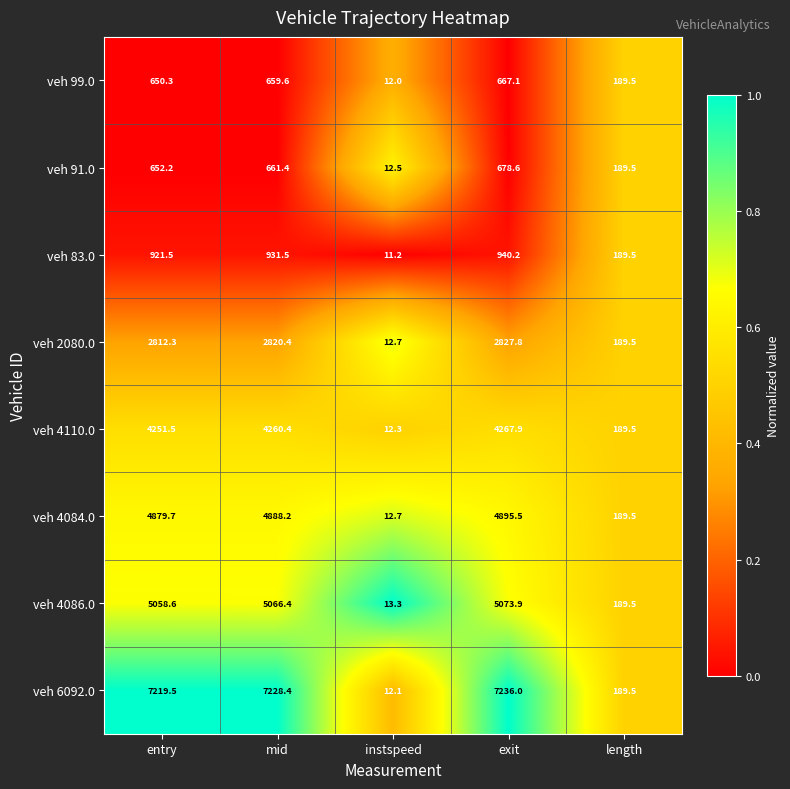

What value does the veh 91.0 series have at instspeed?

12.5